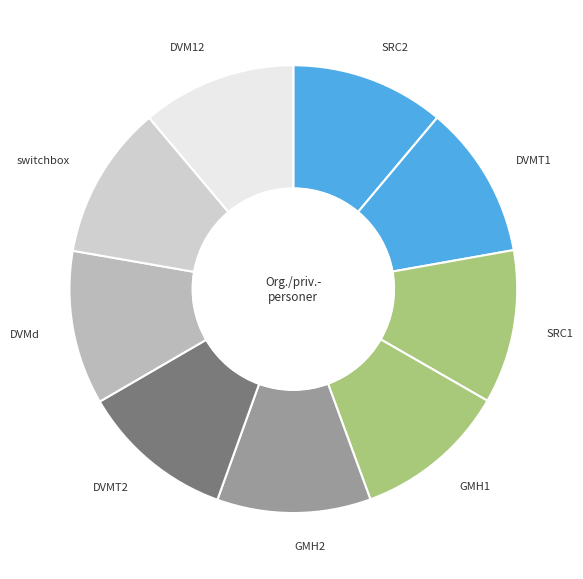

How many slices are in this pie chart?

9